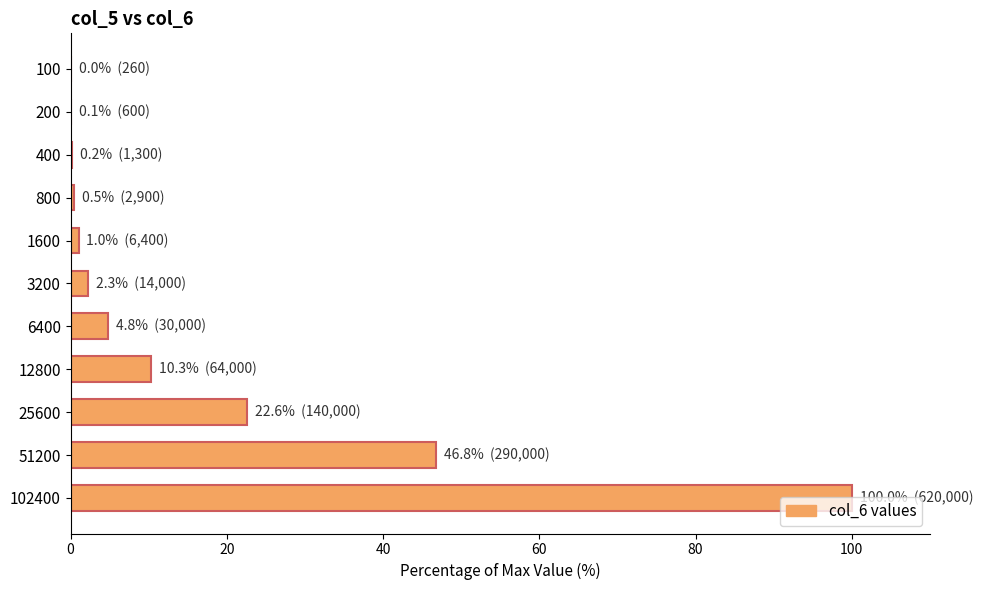

Where is the data nearest to the value 50?

51200